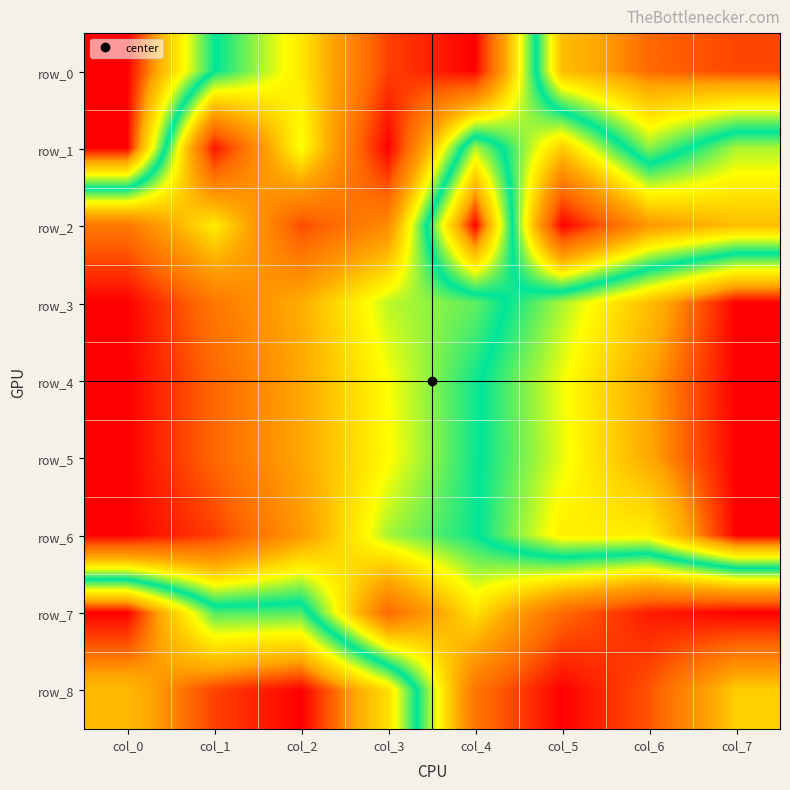

At which label does row_8 reach its peak?

col_2